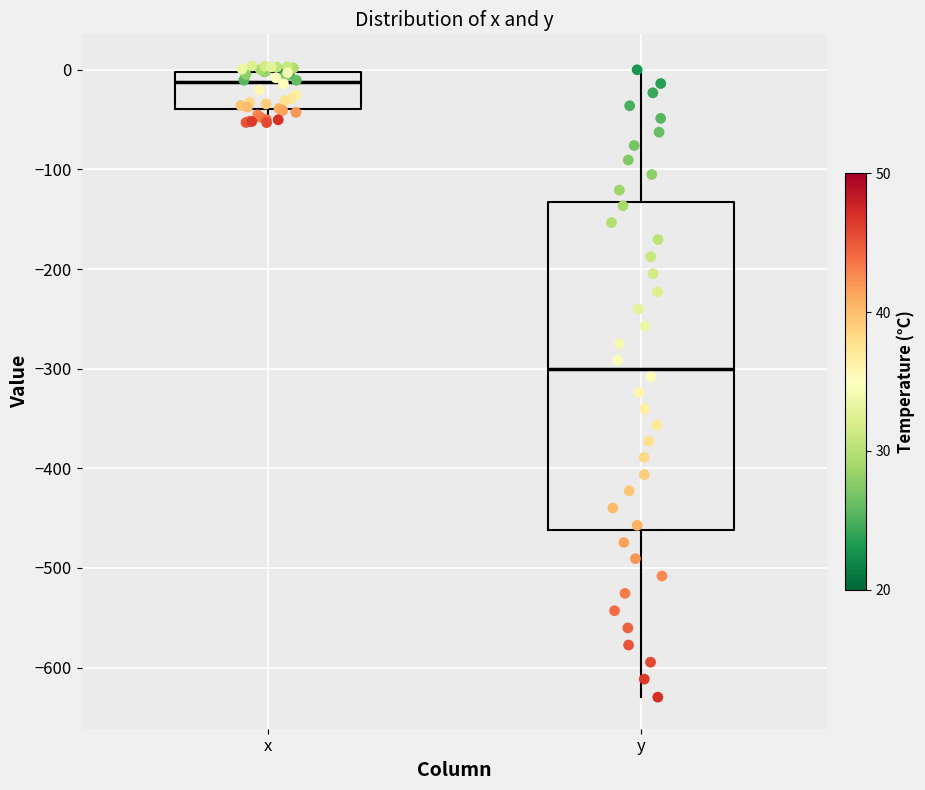

Reading left to right, read every box against the y-axis: the position of its median line, the range the box covers, and the ends of its whiskers. The values are not printed on the chart, so give them approximately, as read against the axis.

x: median -10, box -40 to 0, whiskers -50 to 0 (just above the box's upper edge)
y: median -300, box -460 to -130, whiskers -630 to 0